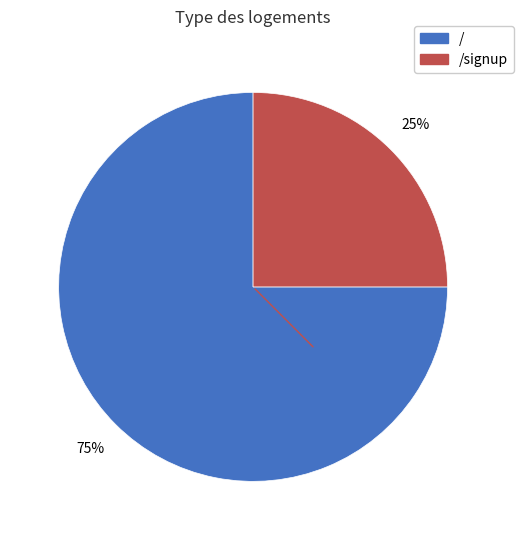

To the nearest percent, what is the average slice percentage?

50%